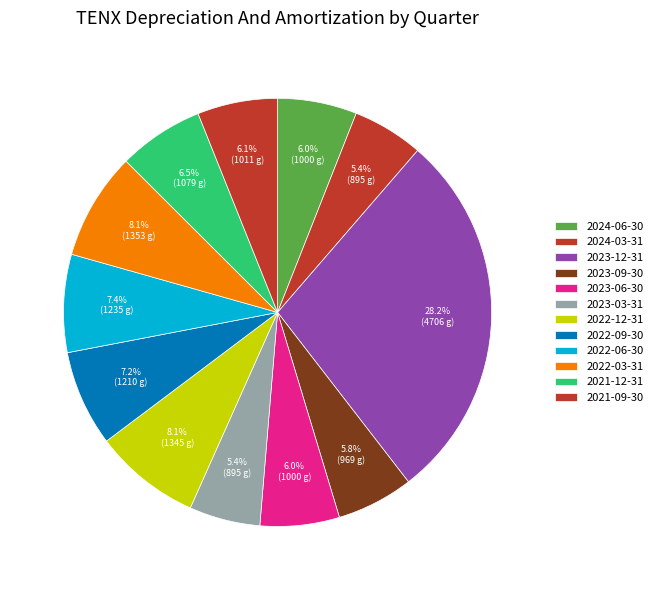

Count the number of slices in the pie.

12